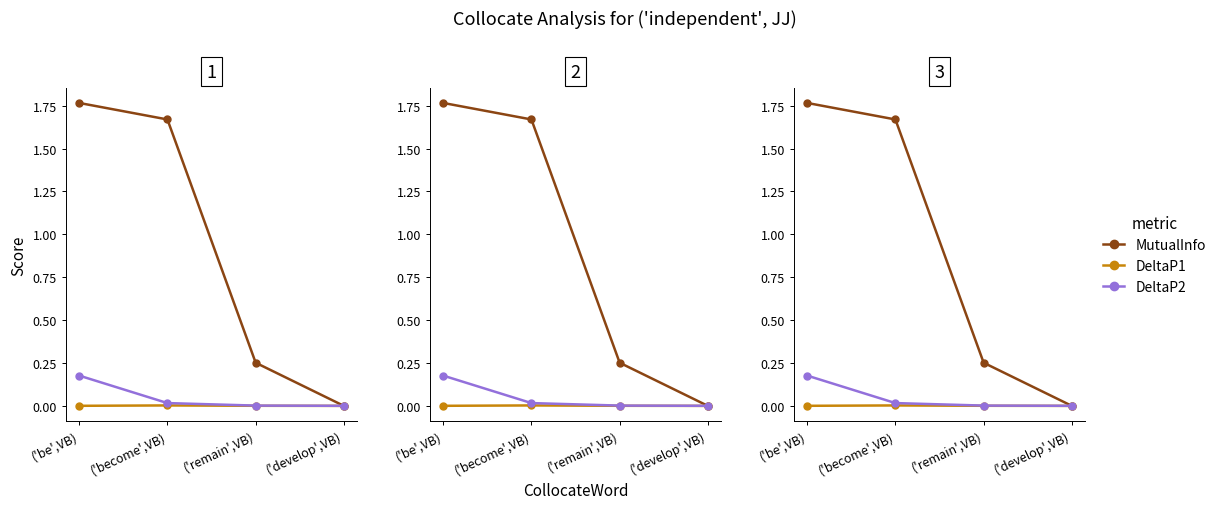

At which category is the sum across all series the highest?

('be',VB)